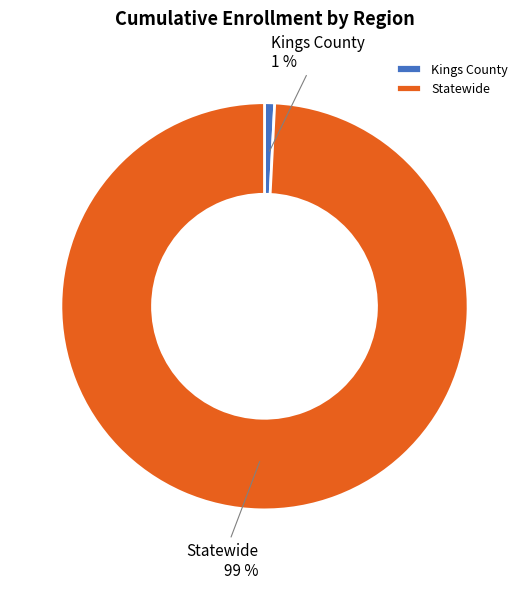

How many slices are in this pie chart?

2